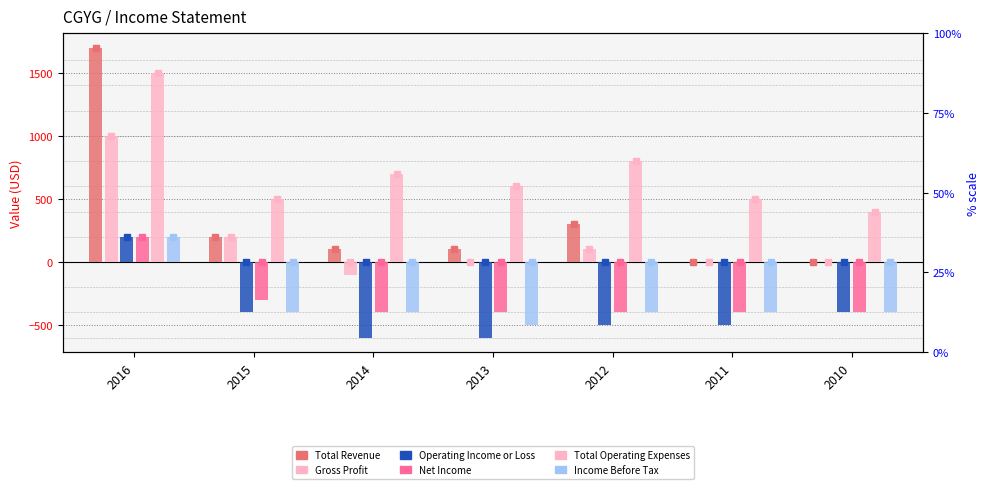

How many negative values does the Gross Profit series have?

1